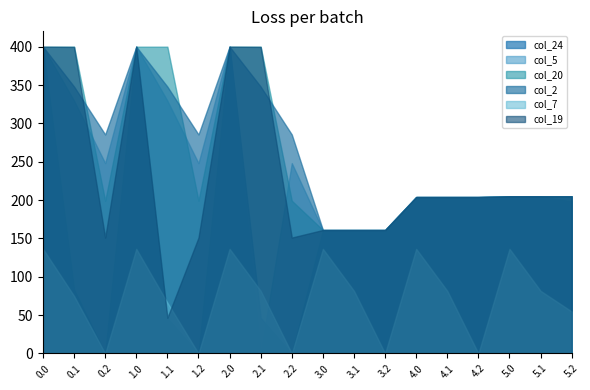

Reading left to right, what are all the values shown in this chart?

col_24: 400.0	83.4	0.0	400.0	46.4	0.0	400.0	46.4	0.0	161.0	161.0	161.0	204.0	204.0	204.0	205.0	205.0	198.2
col_5: 400.0	329.5	248.1	400.0	329.5	248.1	400.0	0.0	248.1	161.0	161.0	161.0	204.0	204.0	204.0	205.0	205.0	205.0
col_20: 400.0	400.0	199.2	400.0	400.0	199.2	400.0	400.0	199.2	161.0	161.0	161.0	204.0	204.0	204.0	205.0	205.0	205.0
col_2: 400.0	347.9	285.5	400.0	347.9	285.5	400.0	347.9	285.5	161.0	161.0	161.0	204.0	204.0	204.0	205.0	205.0	205.0
col_7: 136.4	75.0	0.0	136.4	66.4	0.0	136.4	81.6	0.0	136.4	81.6	0.0	136.4	81.6	0.0	136.4	81.6	54.8
col_19: 400.0	399.7	151.1	400.0	46.7	151.1	400.0	399.7	151.1	161.0	161.0	161.0	204.0	204.0	204.0	205.0	205.0	205.0